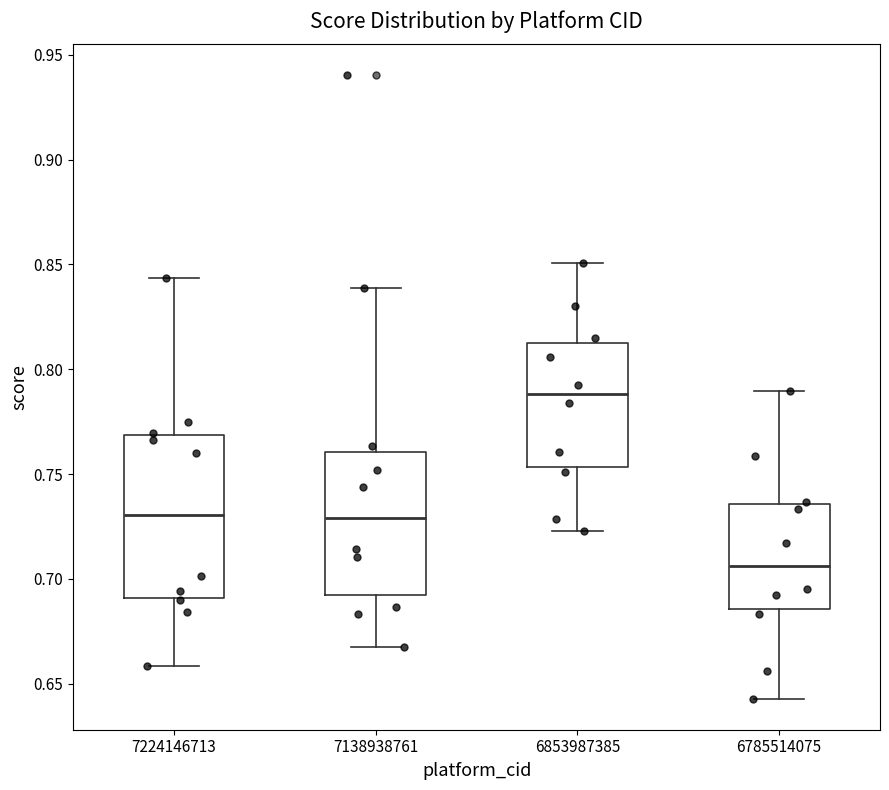

Reading left to right, transcribe this box plot: for each box, give where its median line is, the range the box spans, and where its two whiskers end, as read against the y-axis. The values are not printed on the chart, so give them approximately, as read against the axis.

7224146713: median 0.730, box 0.690 to 0.770, whiskers 0.660 to 0.845
7138938761: median 0.730, box 0.695 to 0.760, whiskers 0.665 to 0.840
6853987385: median 0.790, box 0.755 to 0.815, whiskers 0.725 to 0.850
6785514075: median 0.705, box 0.685 to 0.735, whiskers 0.645 to 0.790